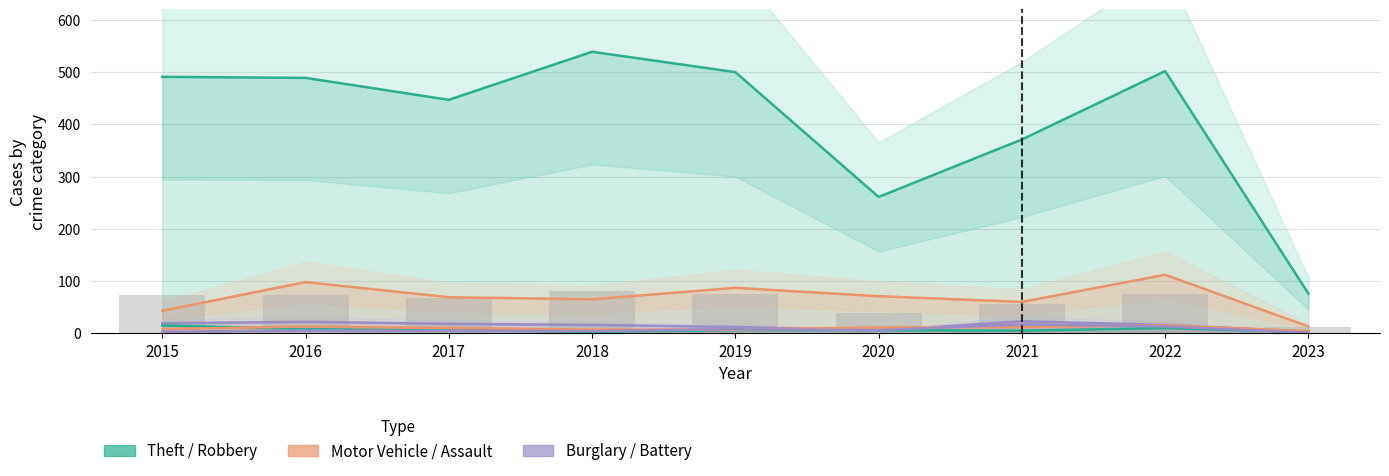

At which label does Aggravated Battery reach its minimum?

2023